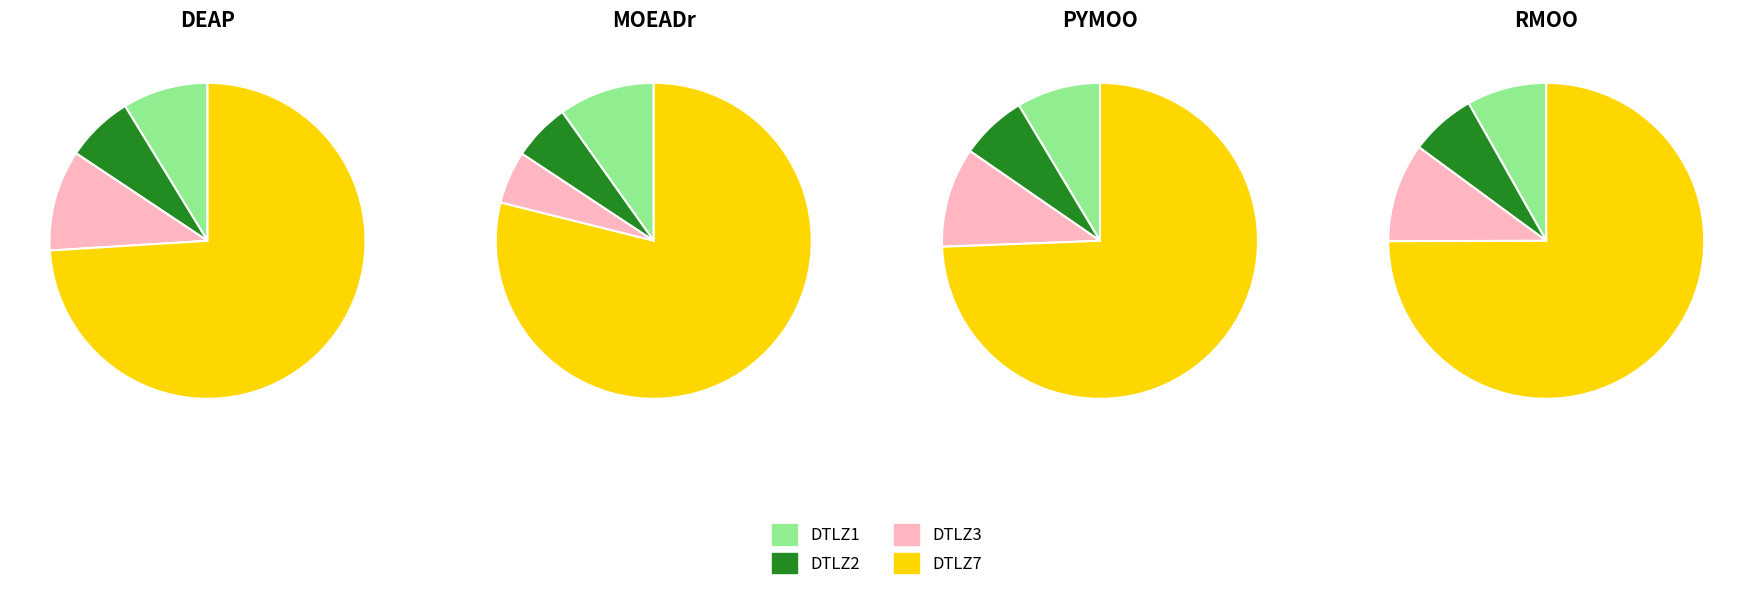

Which category accounts for the majority?

DTLZ7